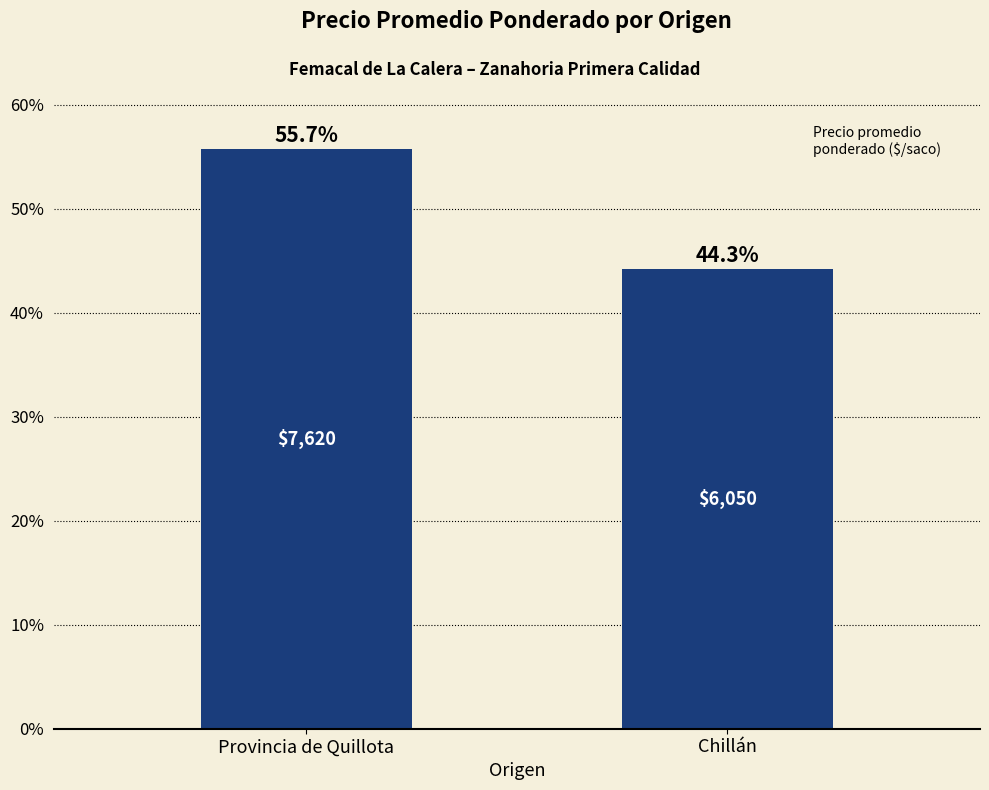

How many values exceed 55?

1